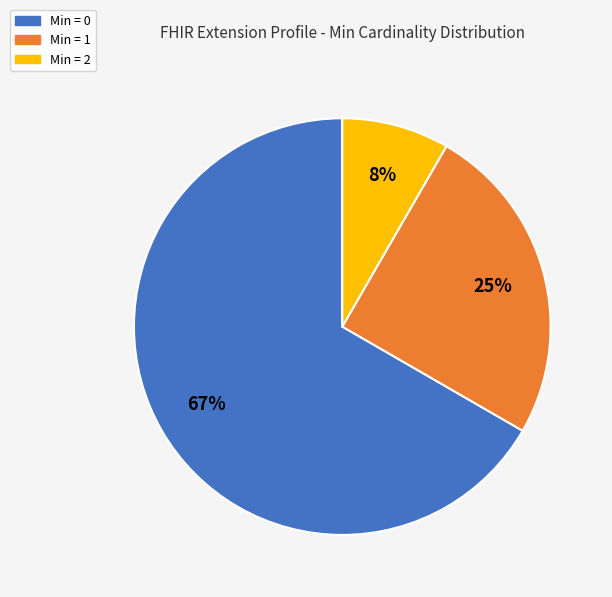

To the nearest percent, what portion does Min = 0 represent?

67%